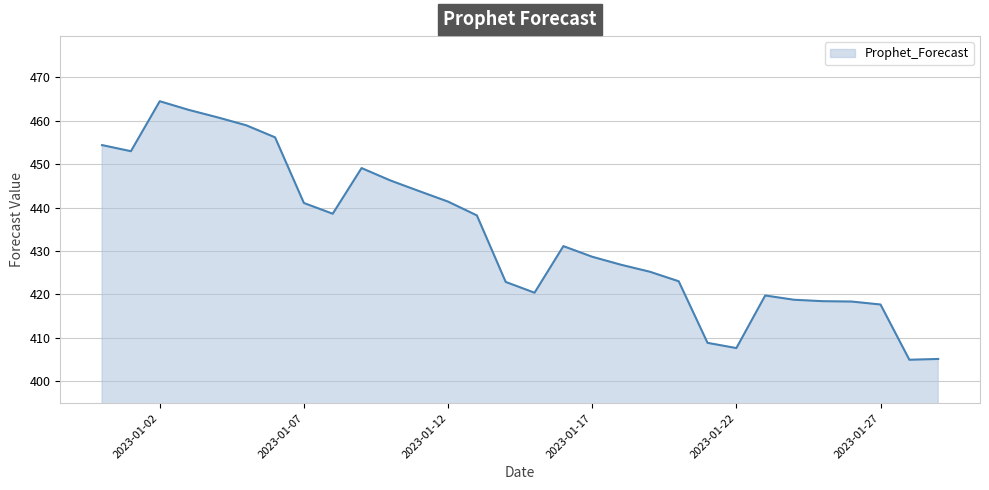

What is the greatest value displayed?

464.5